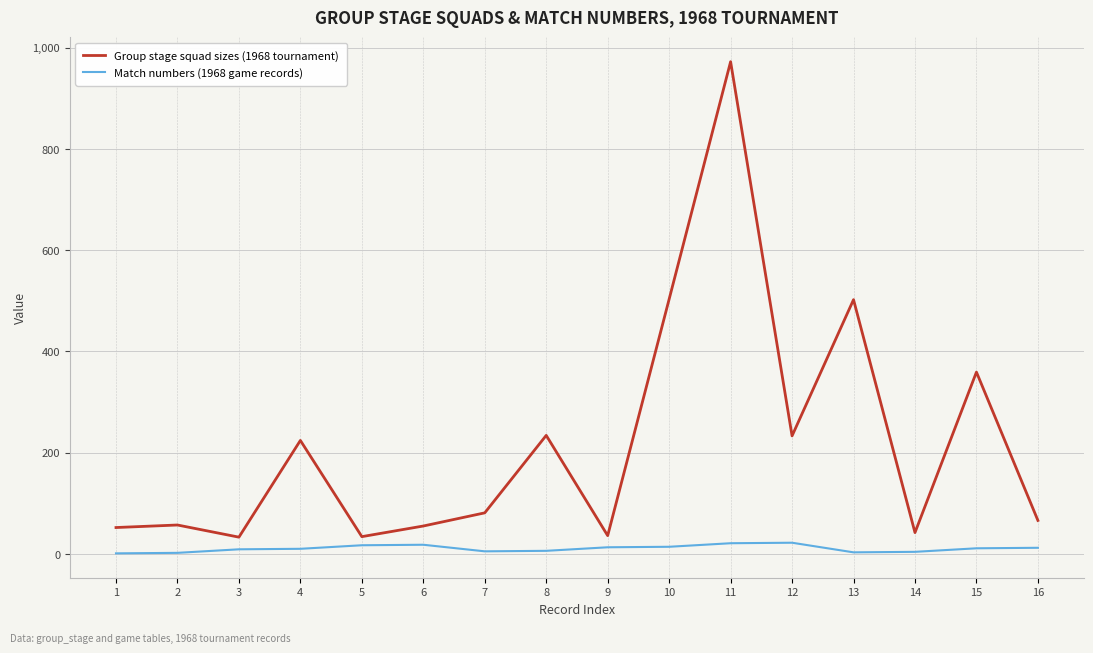

What is the difference between the second highest and minimum values in the Match numbers (1968 game records) series?

20